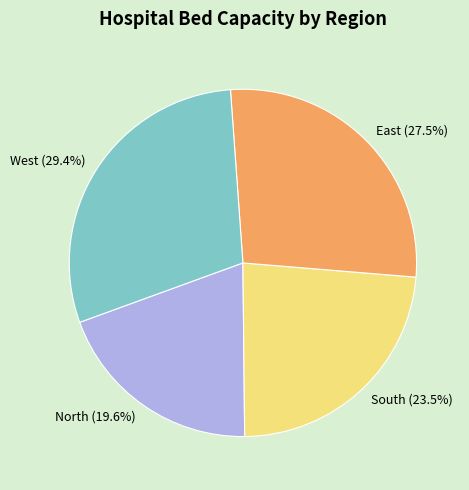

What is the ratio of the value at South to the value at West?

0.8